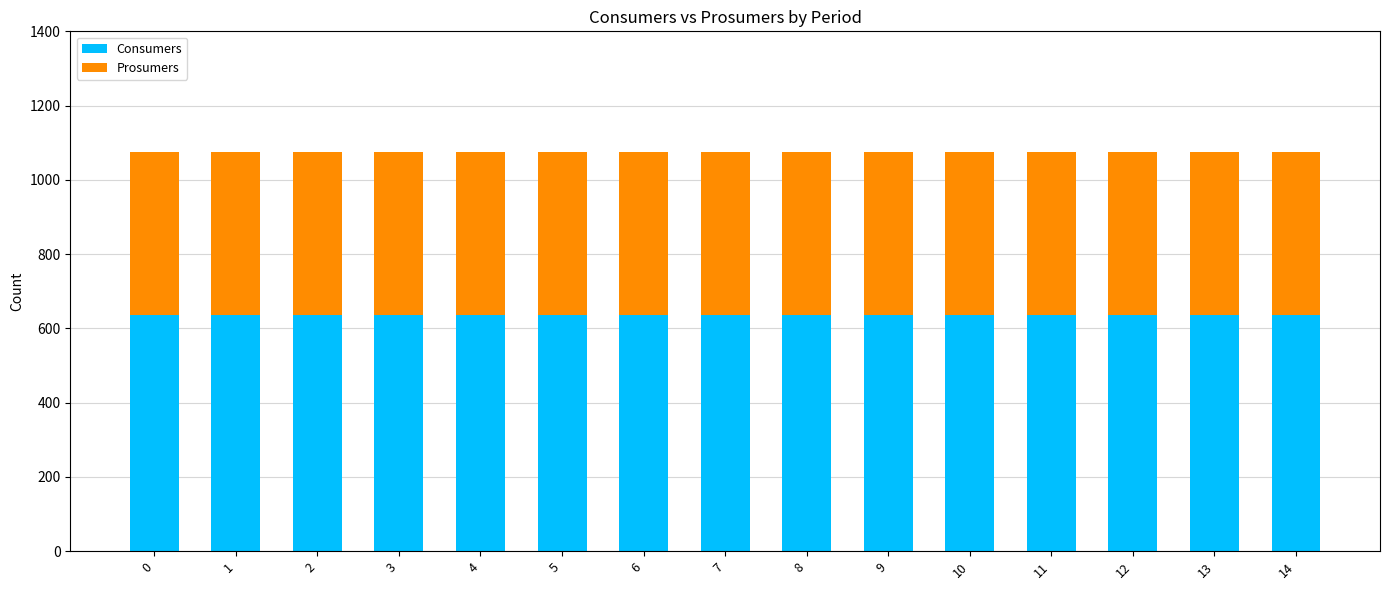

What is the total value across all series at 1?

1075